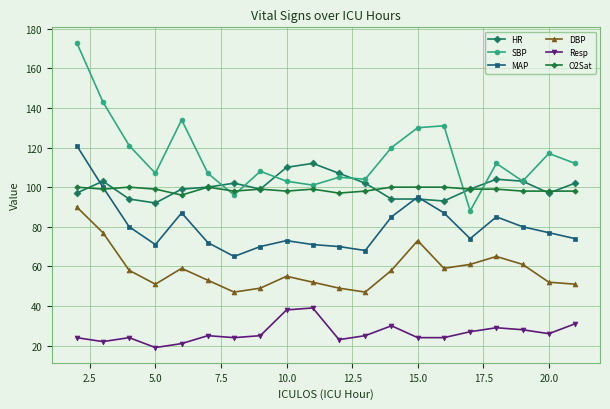

What is the value of the O2Sat point at the 7th from the left?

98